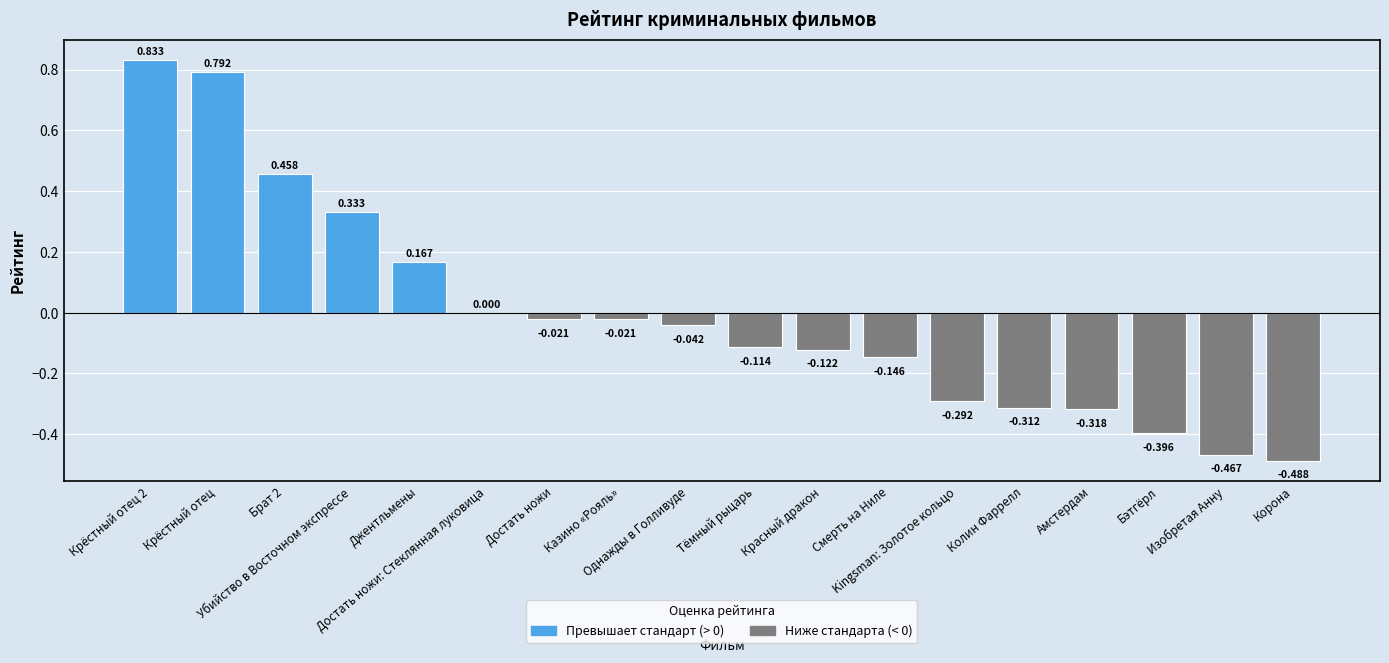

At which category does the chart reach its peak across all series?

Крёстный отец 2